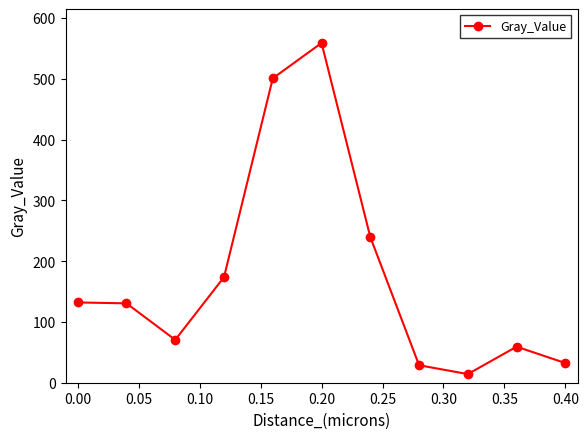

What is the value of the 3rd point from the left?

70.5